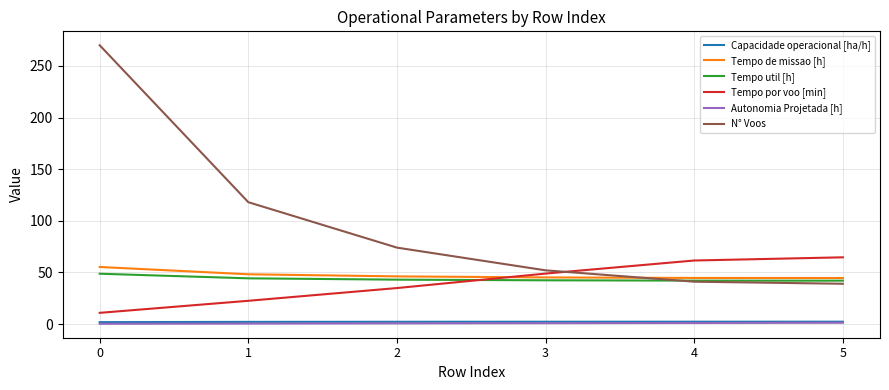

True or false: Tempo de missao [h] and Tempo util [h] intersect in this chart.

False